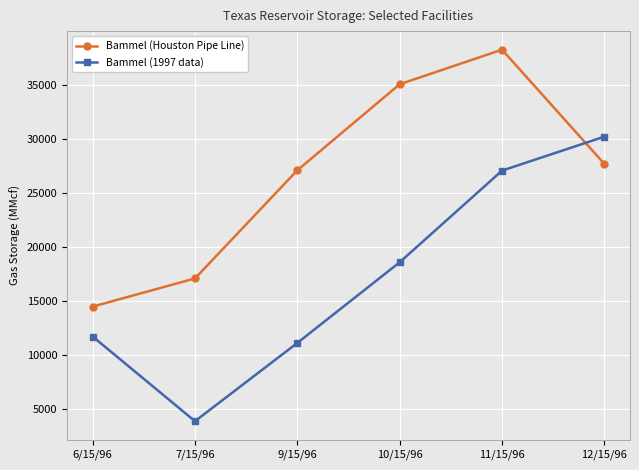

Count the number of categories in the chart.

6